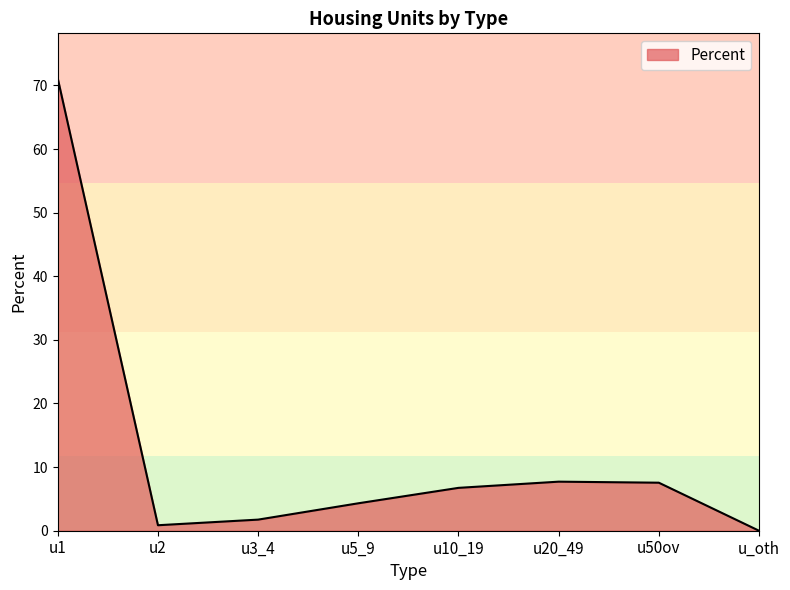

Is it true that the value at u_oth is 42.0?

False